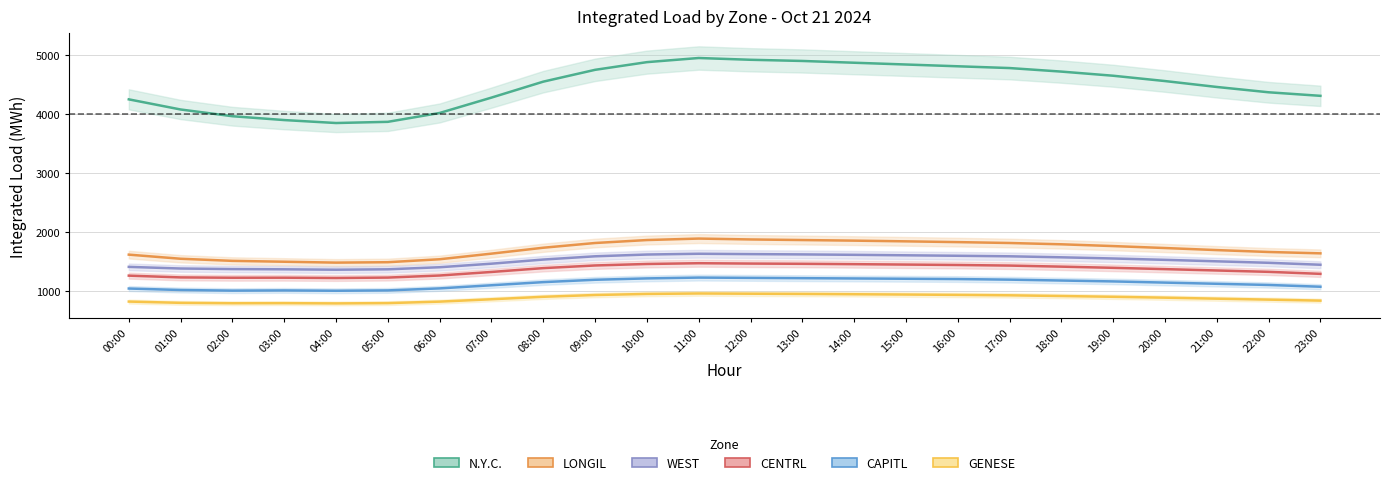

What is the maximum value for WEST?

1638.0